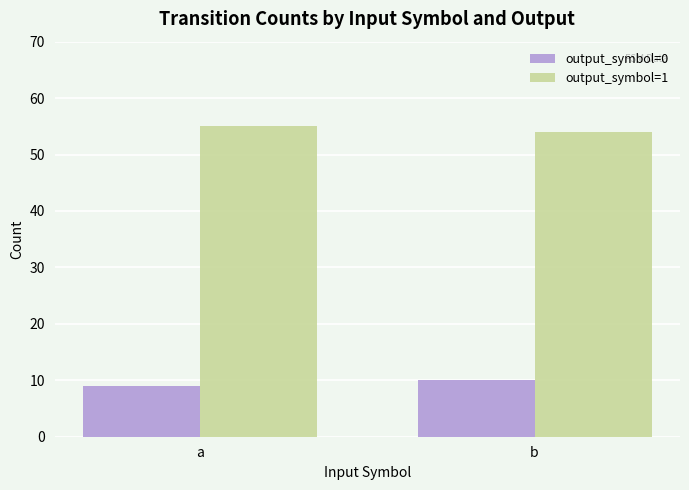

Reading right to left, what are all the values shown in this chart?

output_symbol=0: 10	9
output_symbol=1: 54	55